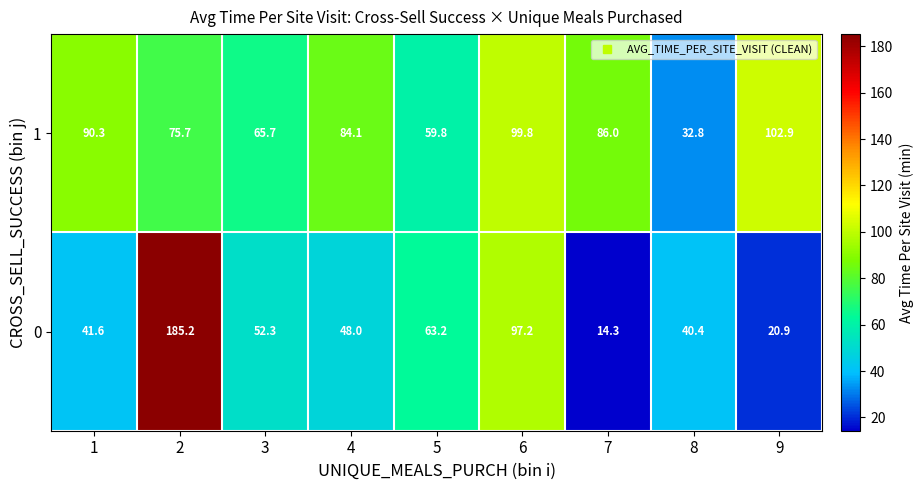

What is the difference between the second highest and minimum values in the 0 series?

82.9